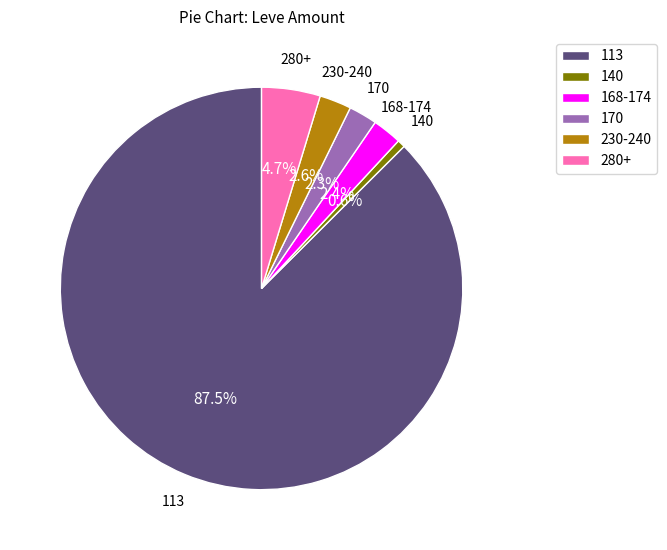

Which has a higher value, 140 or 113?

113